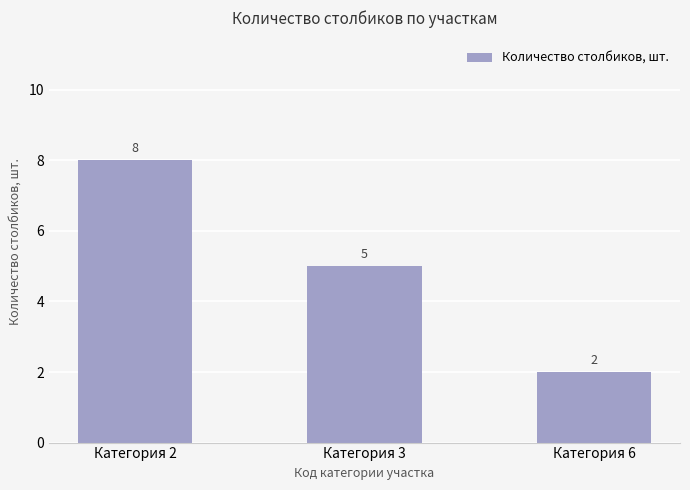

What is the smallest value displayed?

2